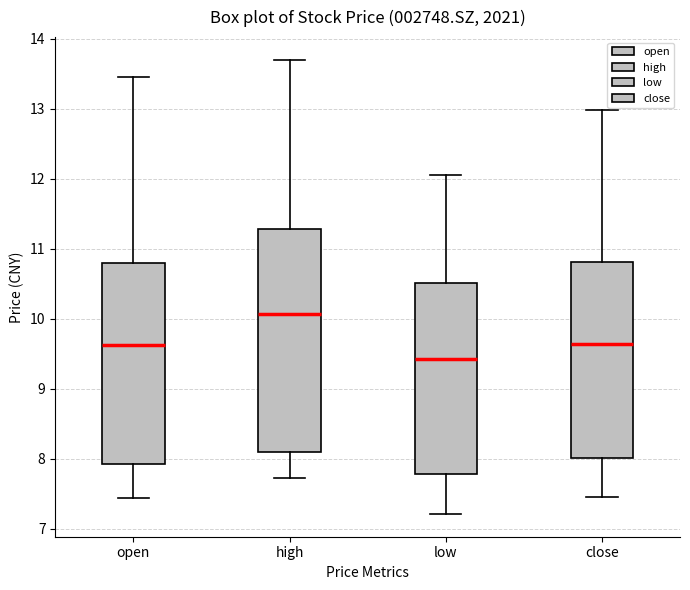

Which box's median line is the lowest?

low